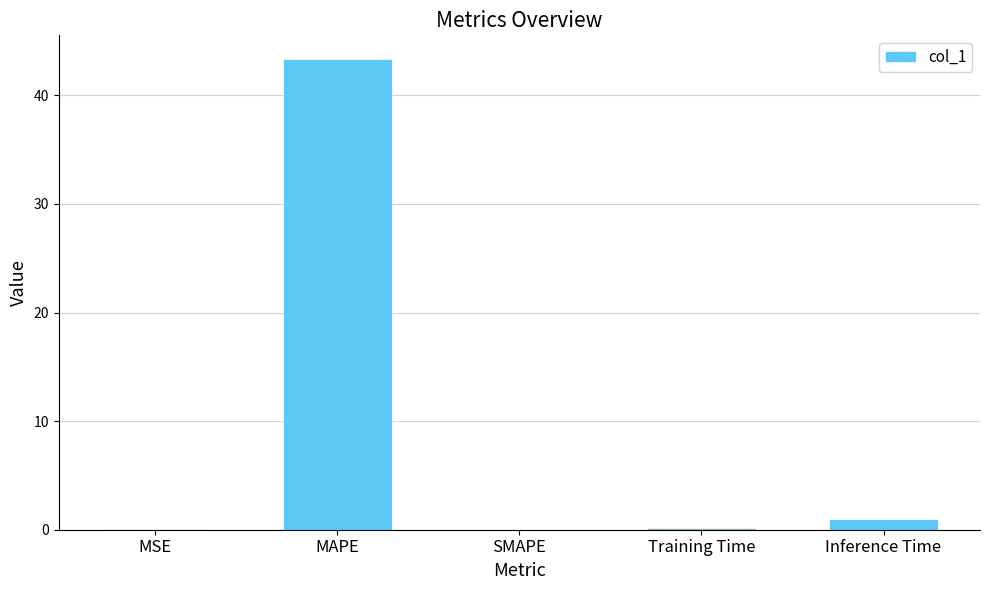

How many distinct data groups are displayed?

1